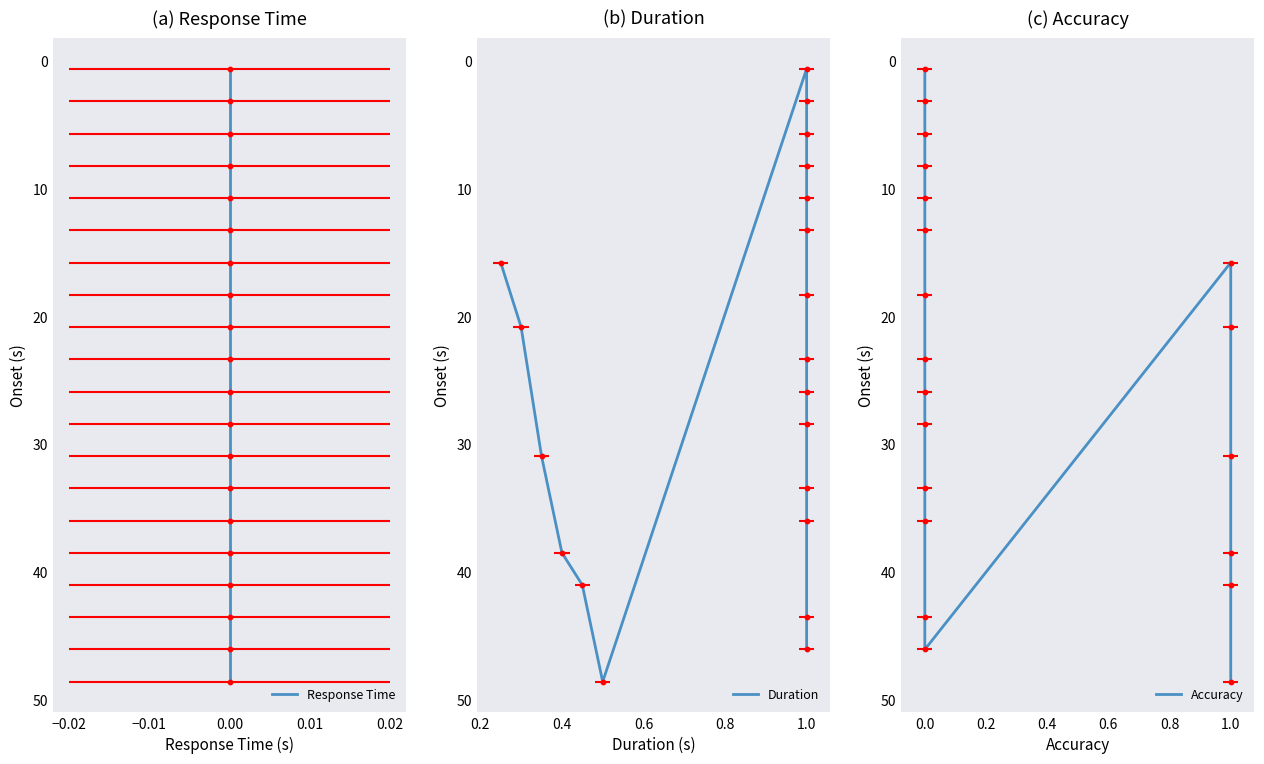

What are all the series names shown in the legend?

Response Time, Duration, Accuracy